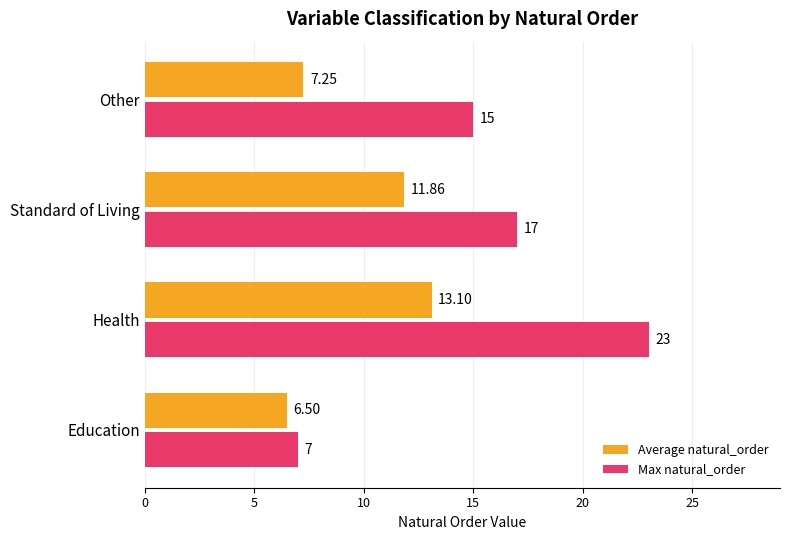

What is the difference between the maximum and second lowest values in the Max natural_order series?

8.0